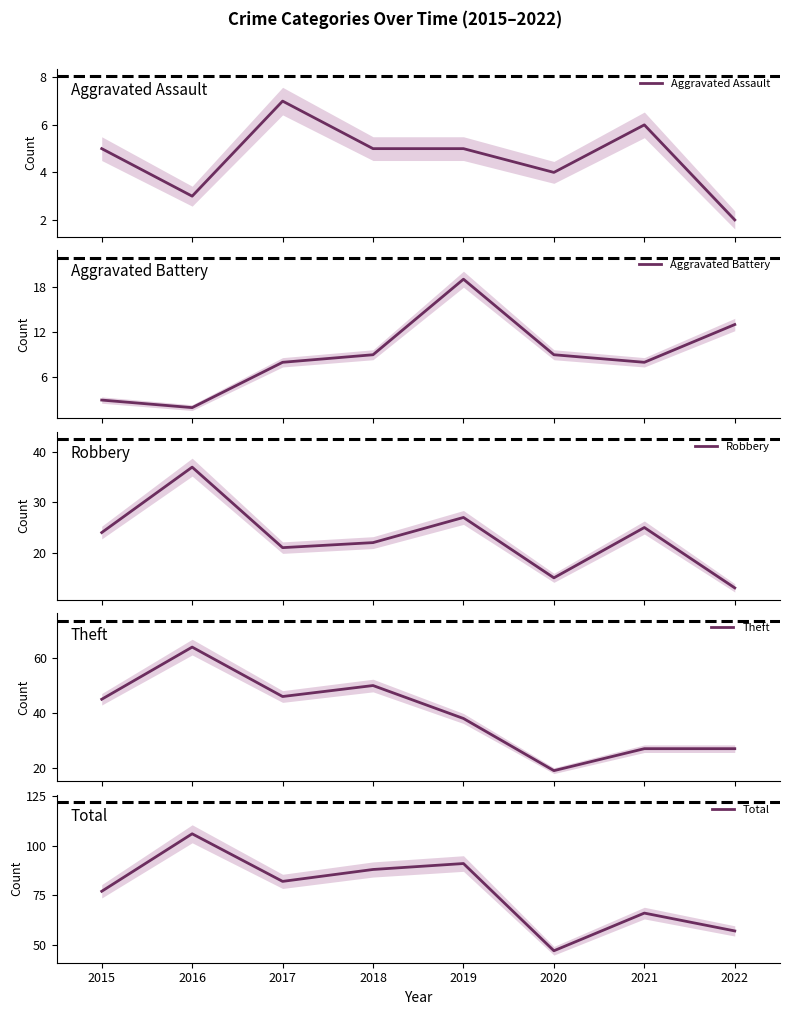

Reading left to right, extract all data points from this chart.

Aggravated Assault: 5	3	7	5	5	4	6	2
Aggravated Battery: 3	2	8	9	19	9	8	13
Robbery: 24	37	21	22	27	15	25	13
Theft: 45	64	46	50	38	19	27	27
Total: 77	106	82	88	91	47	66	57